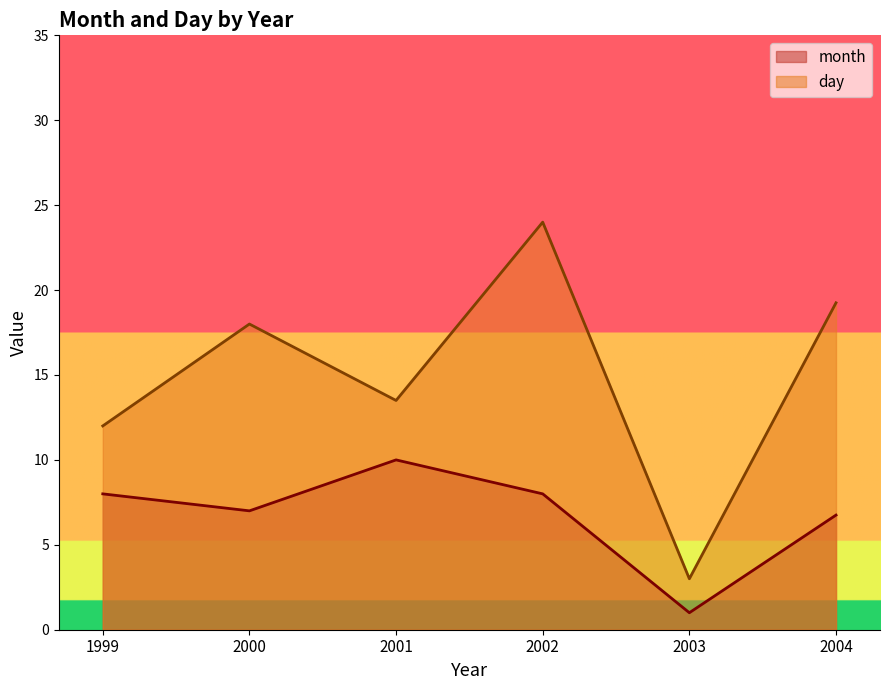

Which has a higher value, 2001 or 2003?

2001